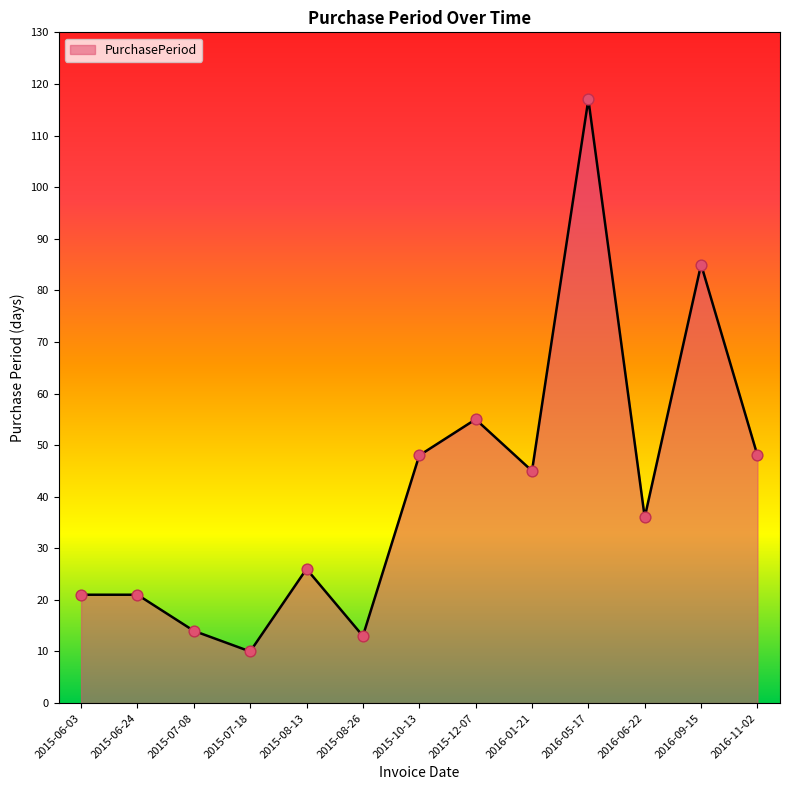

Which has a higher value, 2015-08-13 or 2015-07-08?

2015-08-13